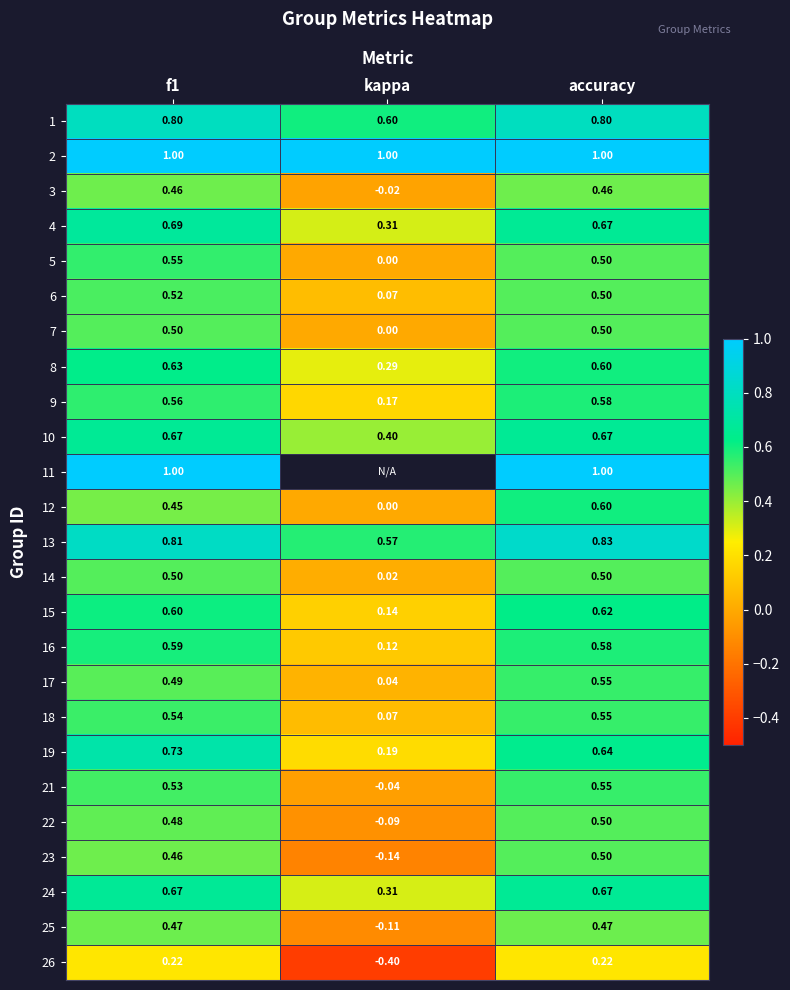

At how many categories does at least one series exceed 0?

3